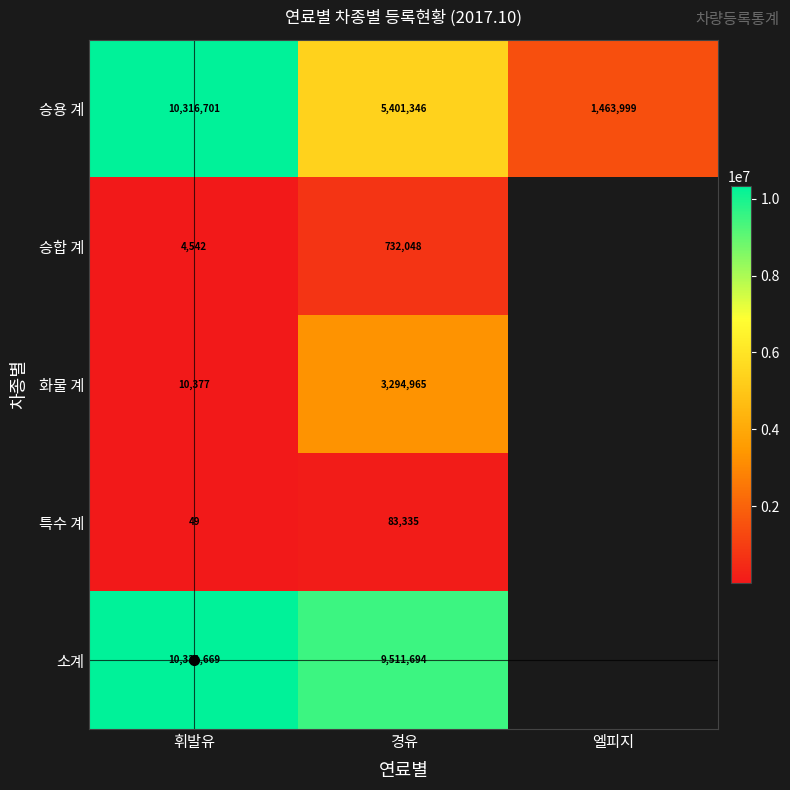

At which label does 승용 계 reach its peak?

휘발유